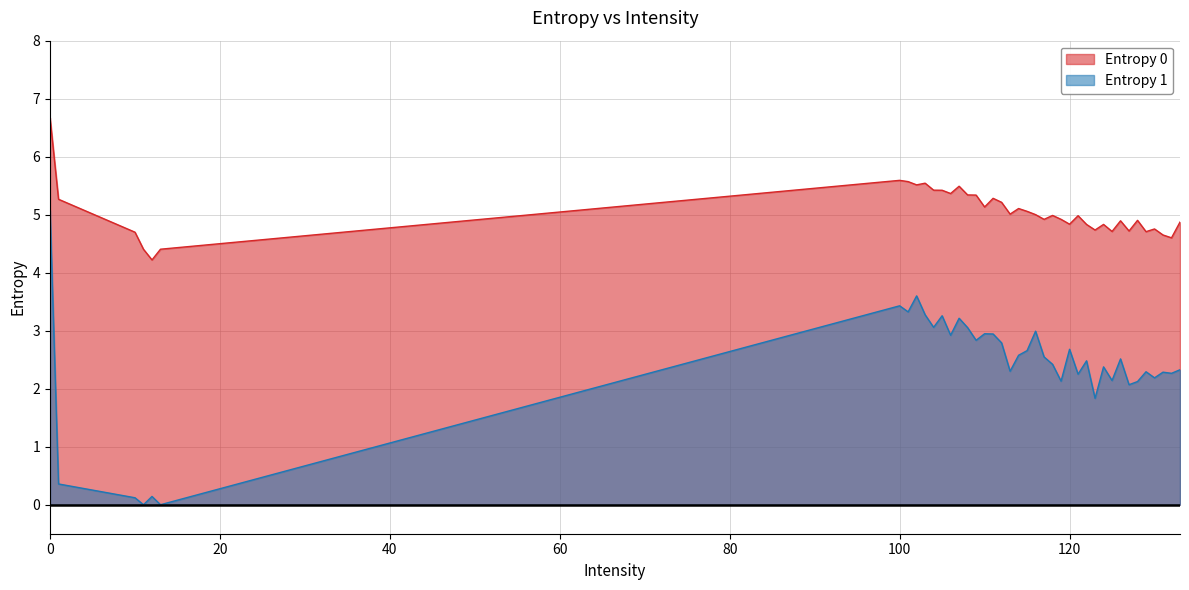

What is the highest value of the Entropy 0 series?

6.7